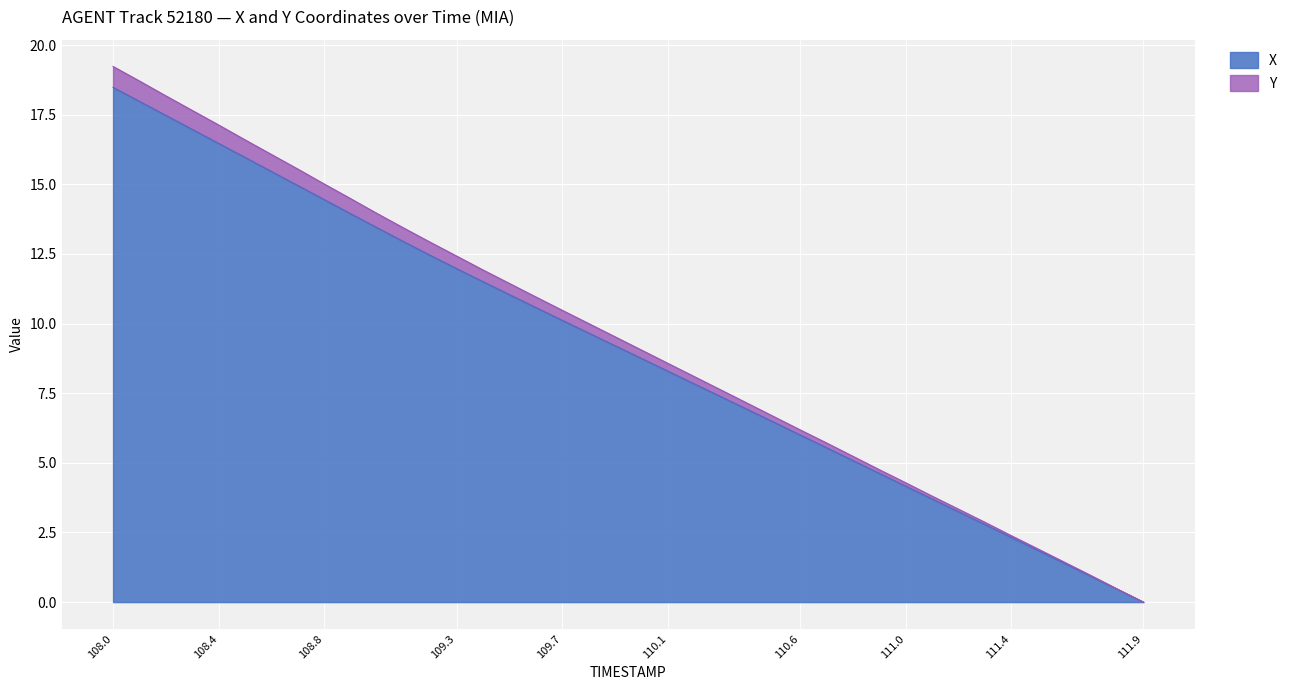

How many lines are shown in the chart?

2